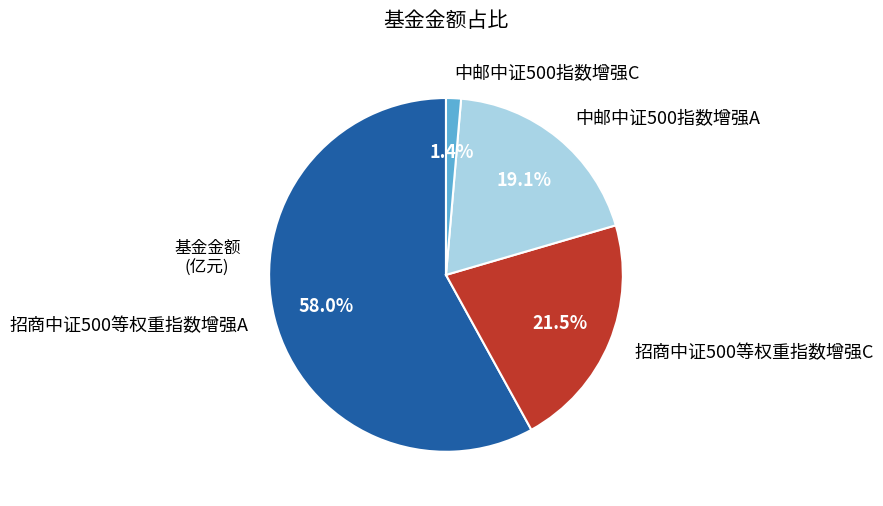

True or false: 招商中证500等权重指数增强A accounts for 47% of the total.

False